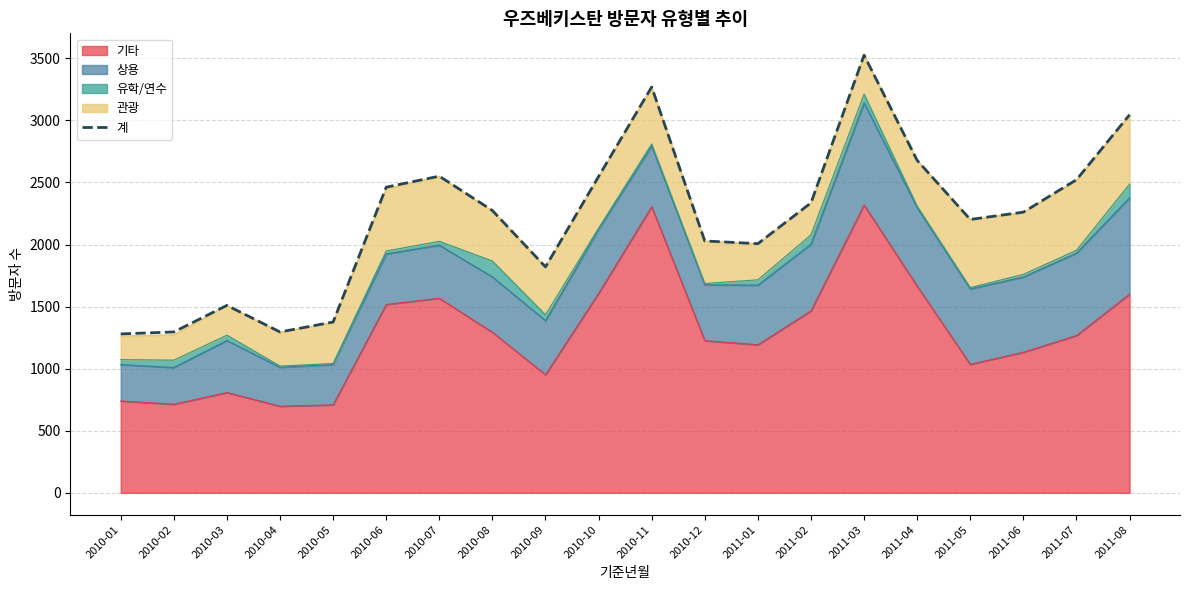

Rank the categories by value from highest to lowest.

2011-03, 2010-11, 2011-08, 2011-04, 2010-07, 2010-10, 2011-07, 2010-06, 2011-02, 2010-08, 2011-06, 2011-05, 2010-12, 2011-01, 2010-09, 2010-03, 2010-05, 2010-02, 2010-04, 2010-01